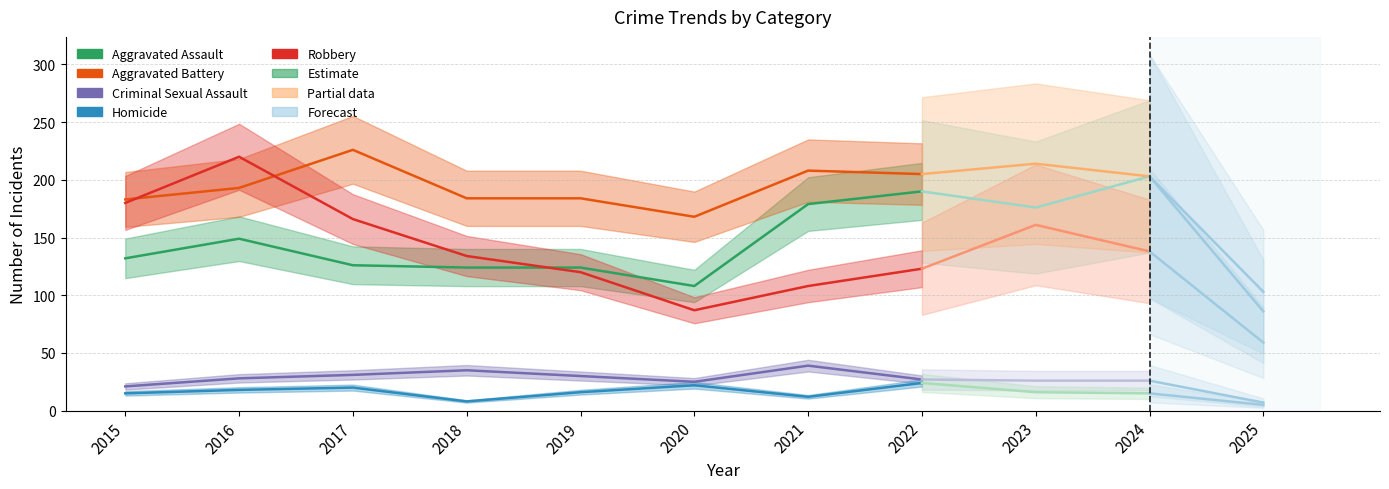

Which series has the largest total across all categories?

Aggravated Battery